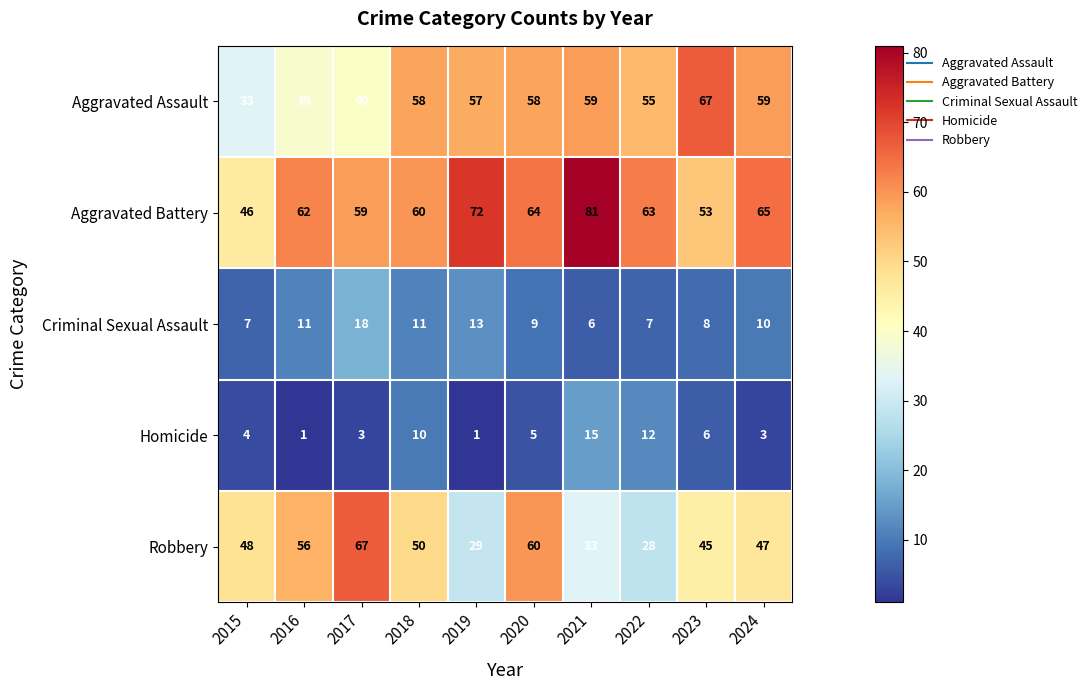

Which series has the largest total across all categories?

Aggravated Battery